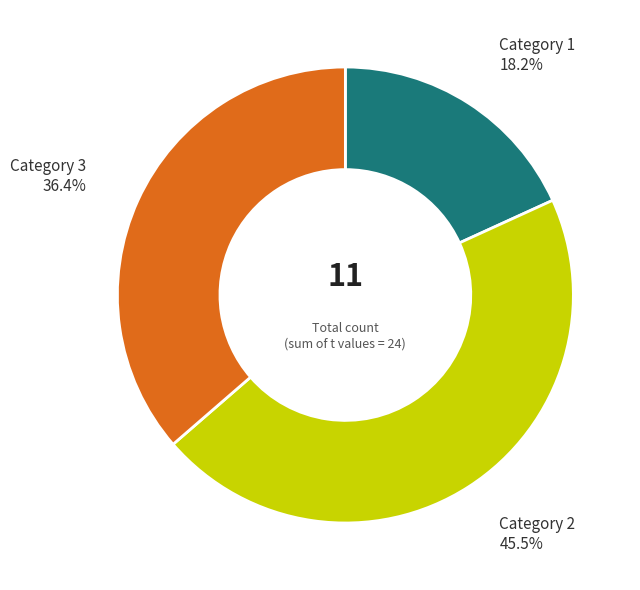

Does any single category account for the majority?

No